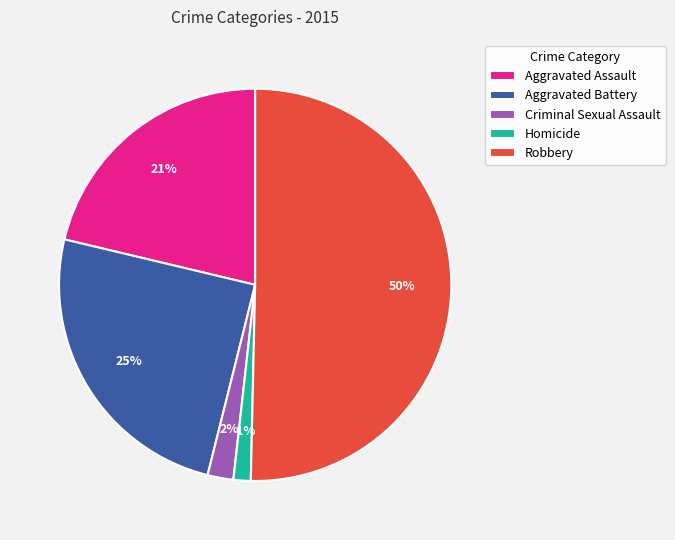

Approximately how many times larger is the value at Robbery compared to Aggravated Assault?

2.4